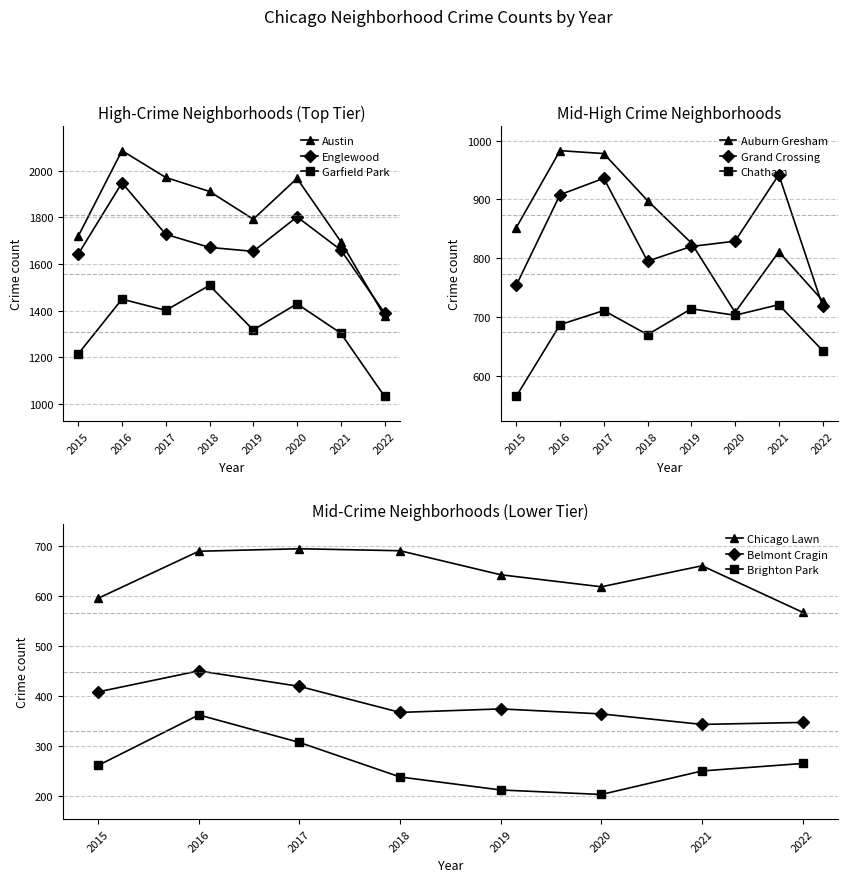

At which label does Englewood reach its peak?

2016